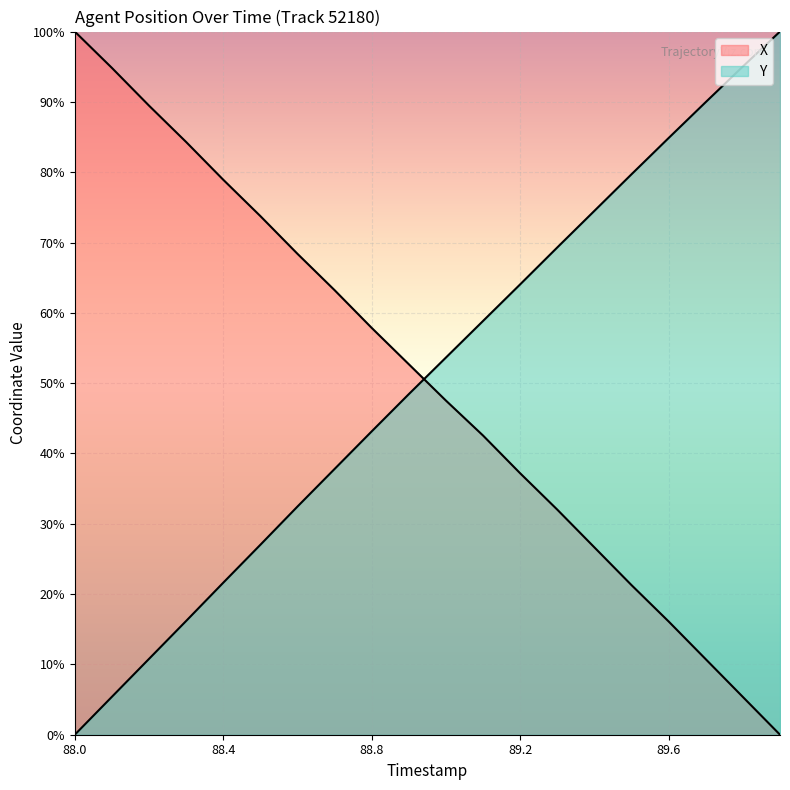

List the labels in order of Y value, largest first.

89.9, 89.8, 89.7, 89.6, 89.5, 89.4, 89.3, 89.2, 89.1, 89.0, 88.9, 88.8, 88.7, 88.6, 88.5, 88.4, 88.3, 88.2, 88.1, 88.0